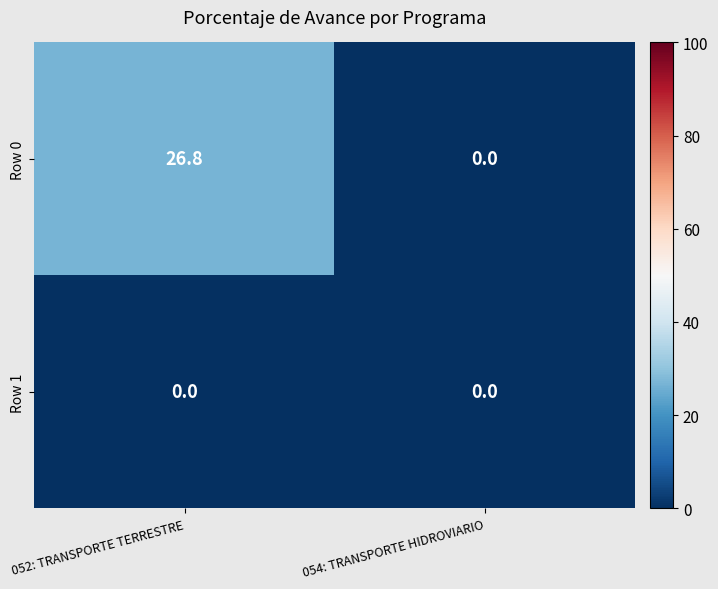

Reading left to right, list all the values displayed in this chart.

Row 0: 052: TRANSPORTE TERRESTRE=26.8	054: TRANSPORTE HIDROVIARIO=0.0
Row 1: 052: TRANSPORTE TERRESTRE=0.0	054: TRANSPORTE HIDROVIARIO=0.0